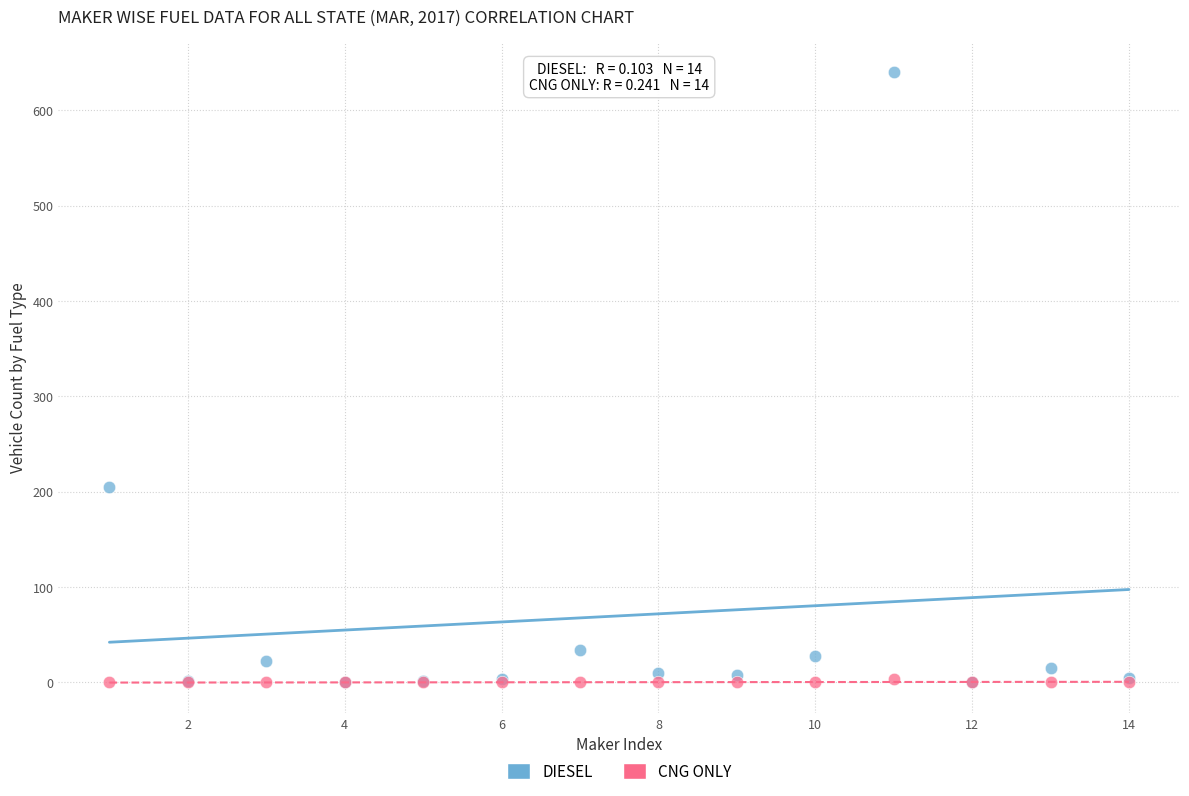

Which series reaches the maximum Y coordinate?

DIESEL